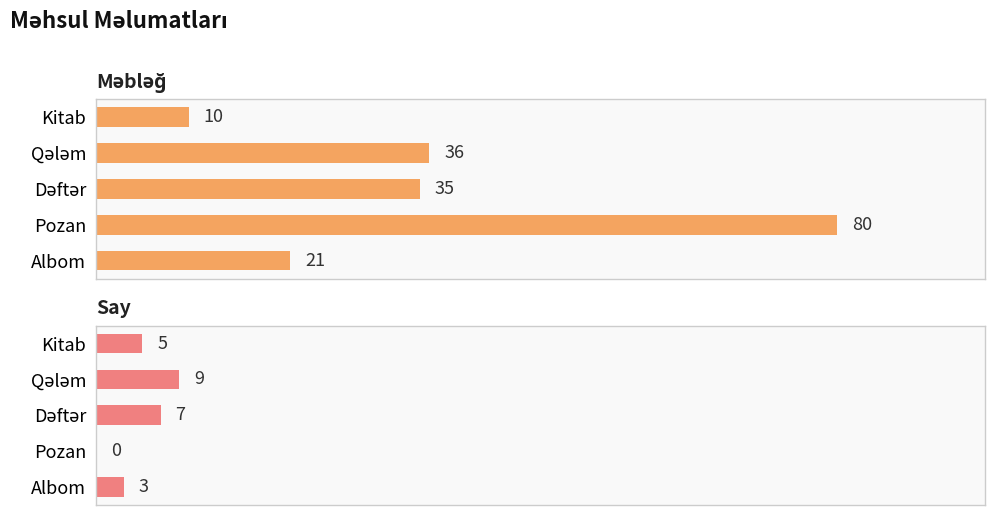

Is the value of Say at Qələm greater than the value of Məbləğ at Pozan?

No